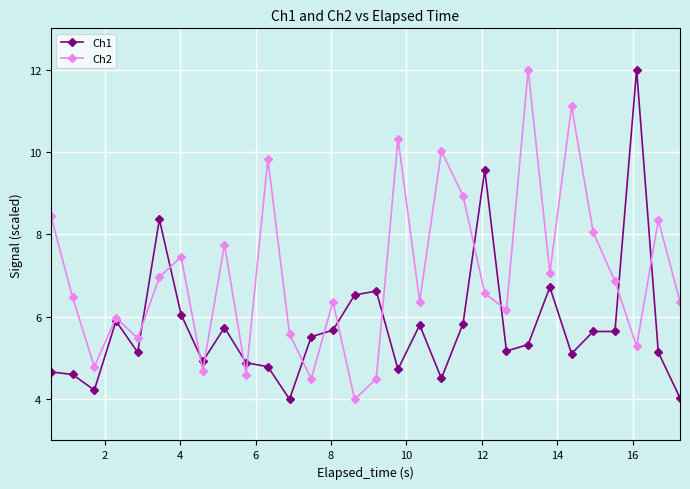

How many interior local peaks does the Ch2 series have?

10